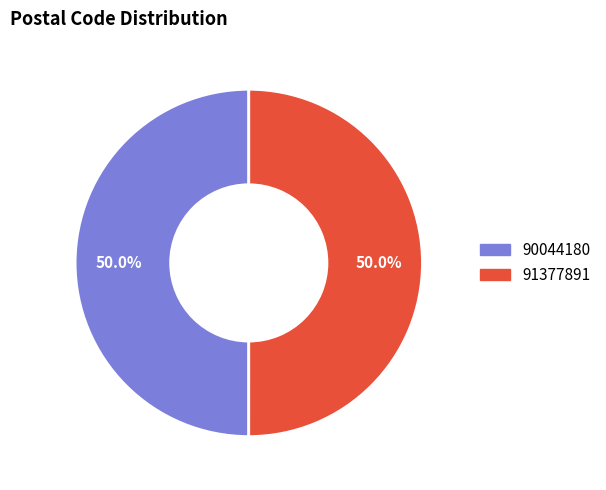

Approximately how many times larger is the value at 90044180 compared to 91377891?

1.0